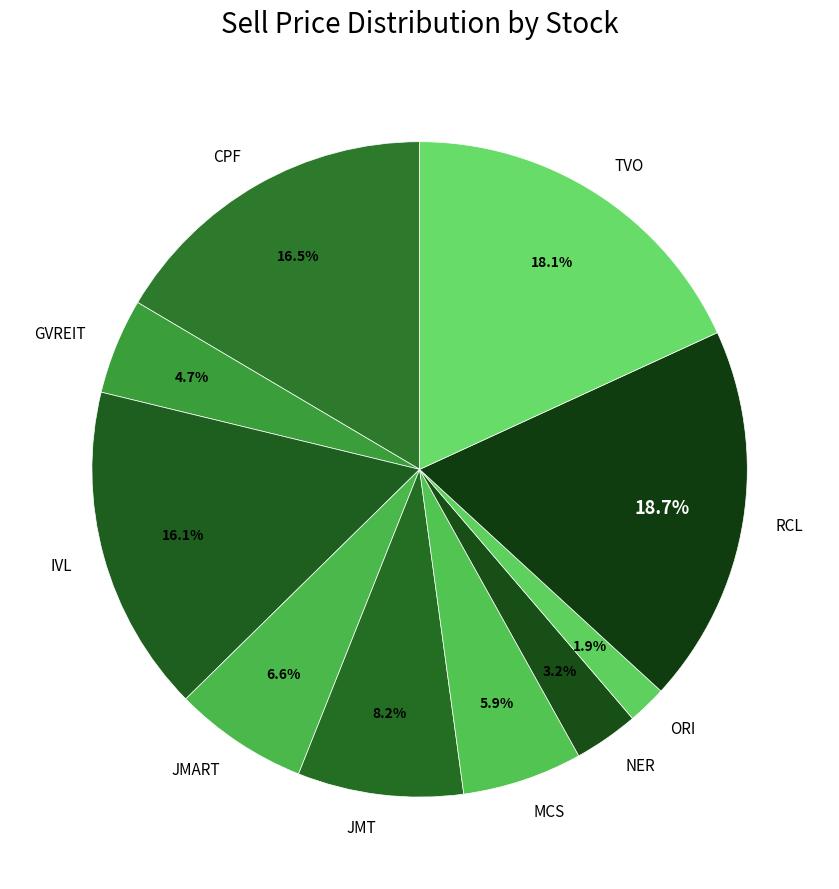

Combined, do IVL and ORI account for over 50%?

No